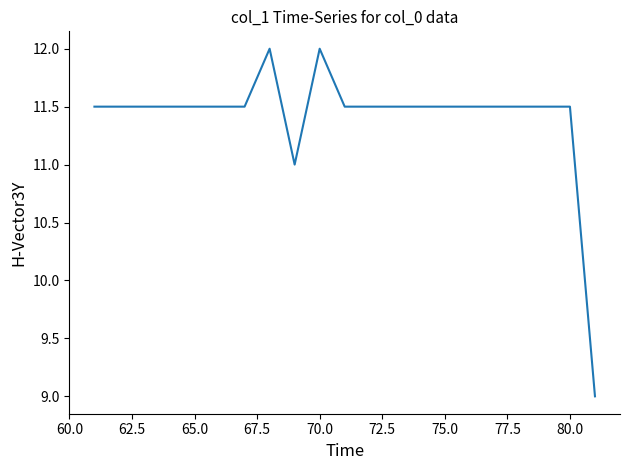

What is the maximum value shown in the chart?

12.0